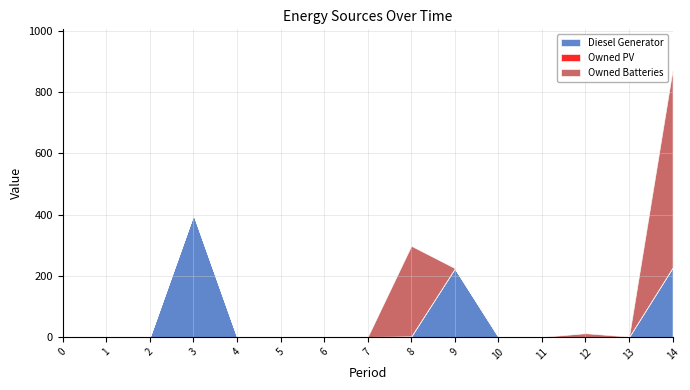

Which series changed the most between 3 and 10?

Diesel Generator